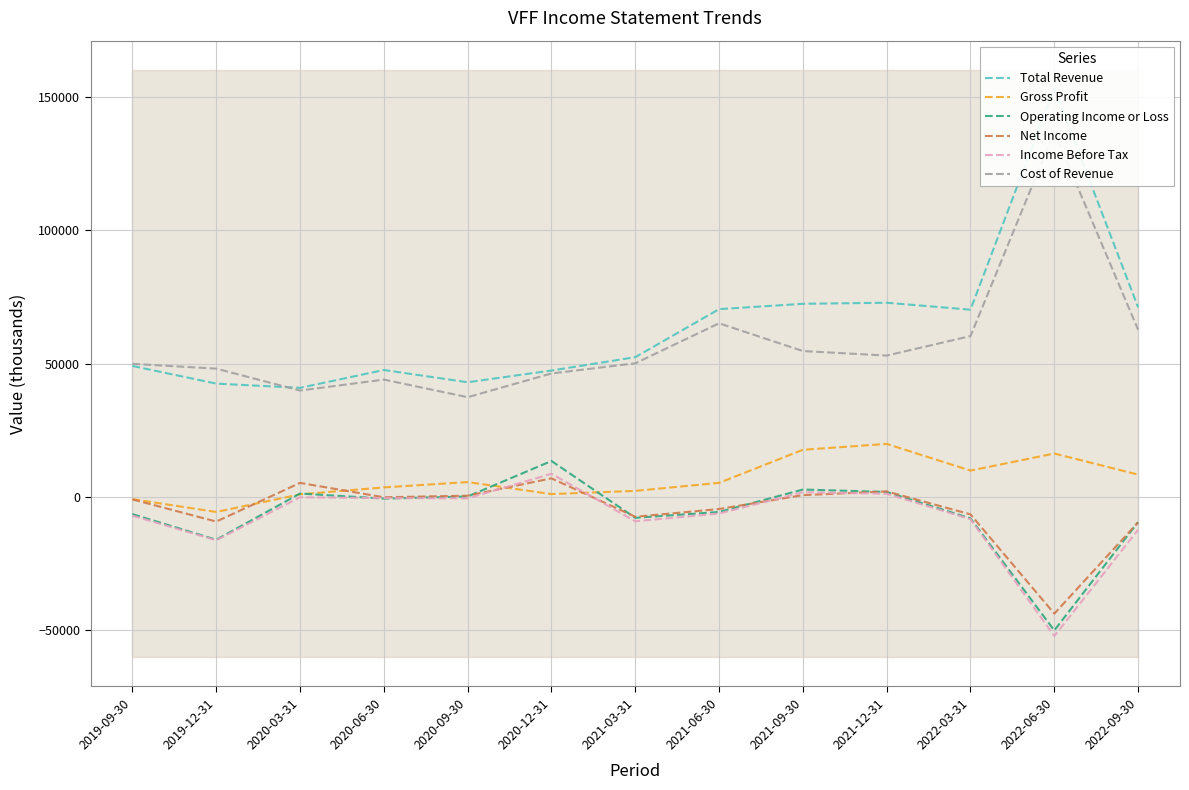

Is this an area chart (filled region under the line)?

No